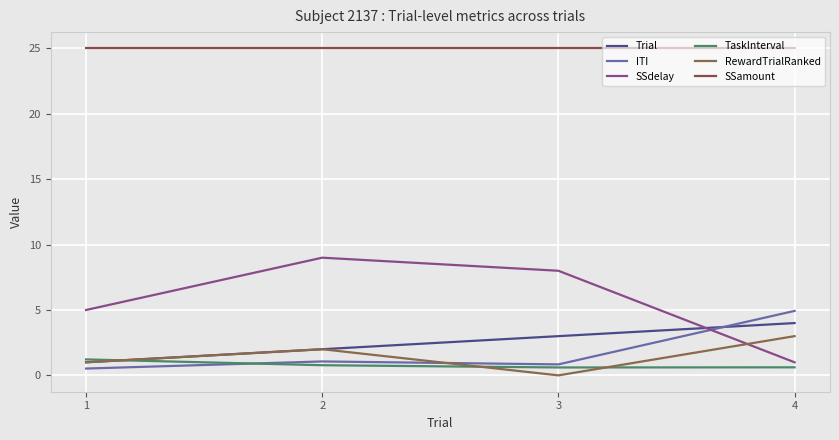

Is it true that RewardTrialRanked equals 1.0 at 1?

True